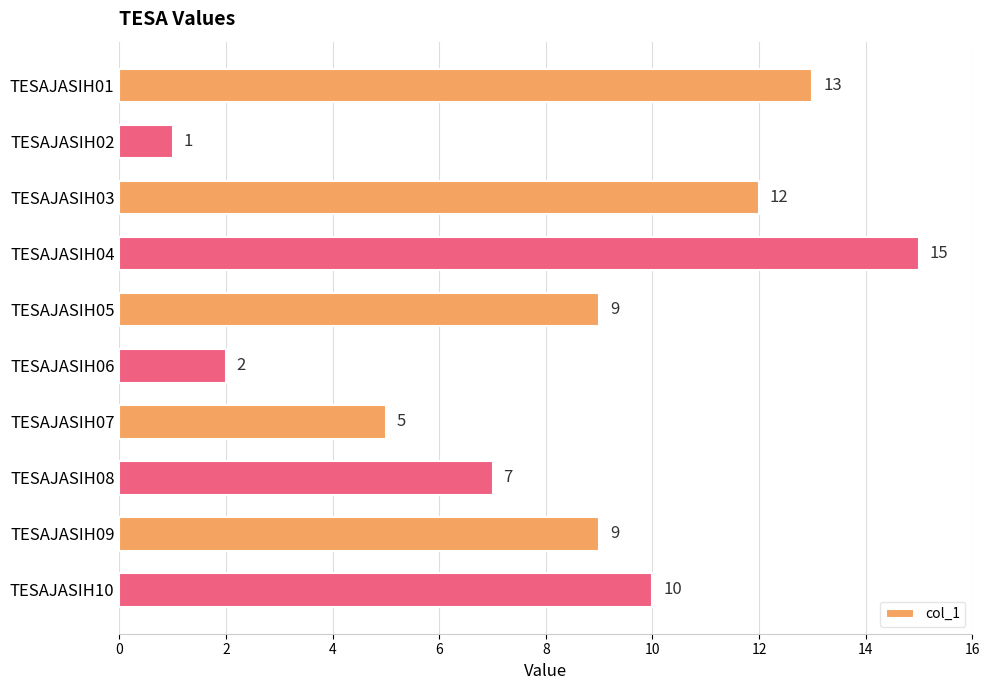

Are the bars horizontal?

Yes